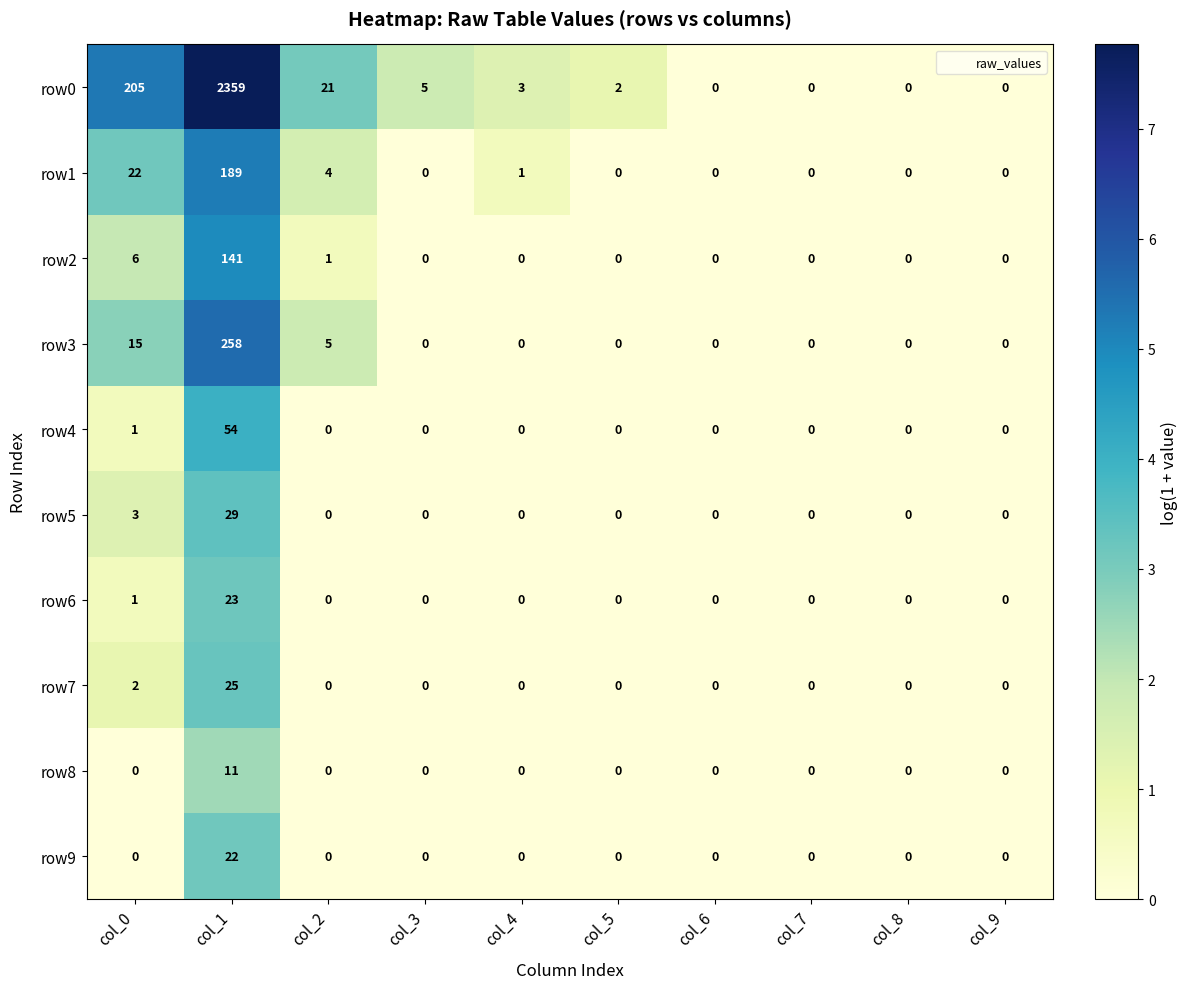

Which series has the largest range (max minus min)?

row0